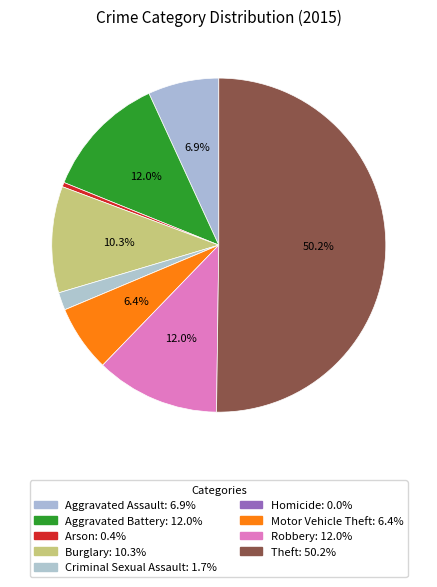

True or false: Theft accounts for 41% of the total.

False